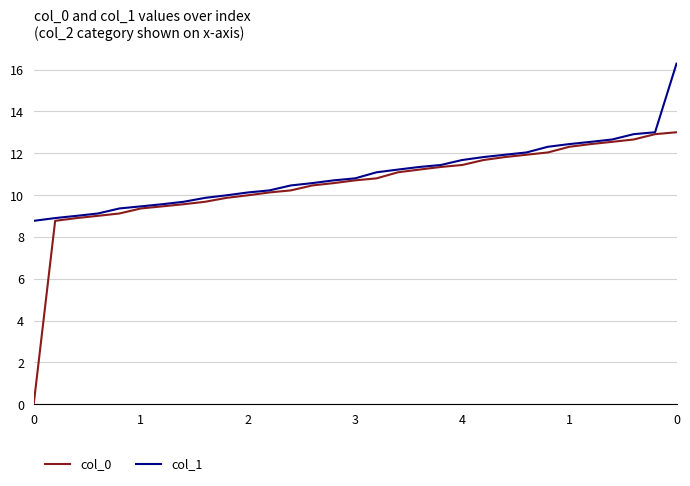

Which series has the widest spread of values?

col_0